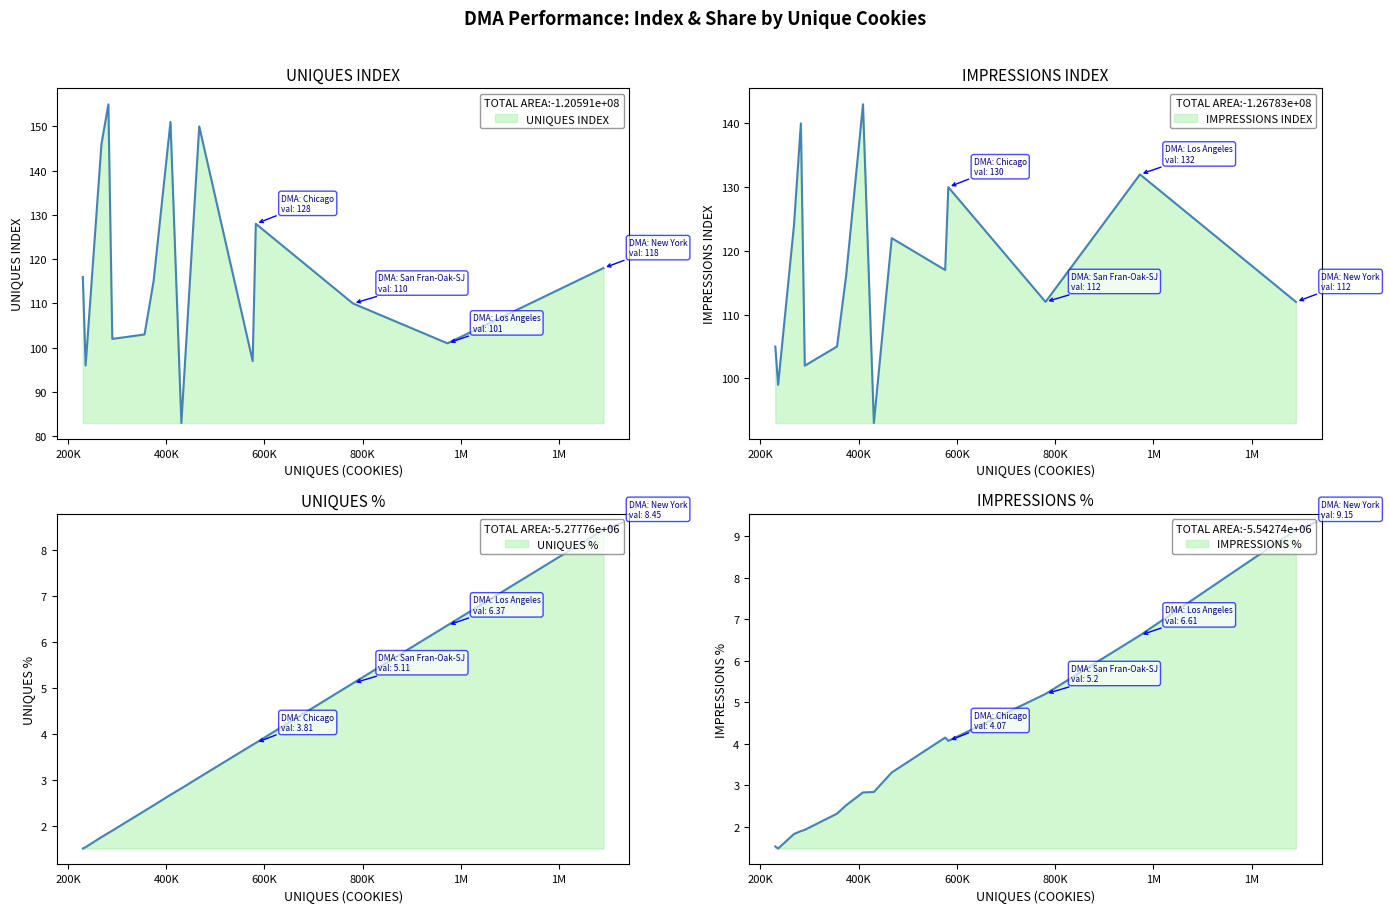

Which series changed the most between Chicago and Wash DC (Hag)?

UNIQUES INDEX